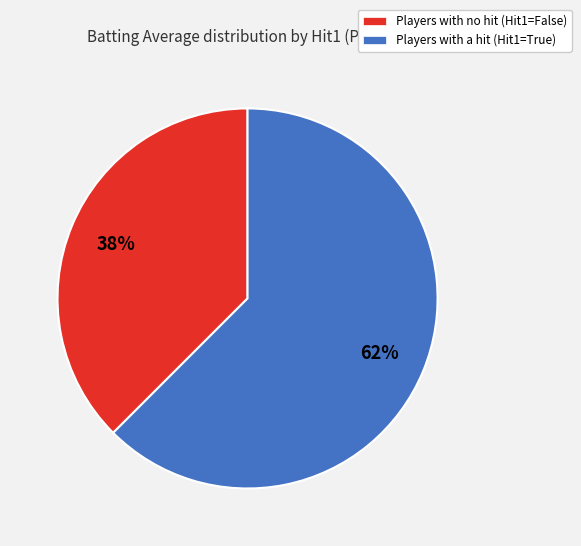

What is the majority slice?

Players with a hit (Hit1=True)